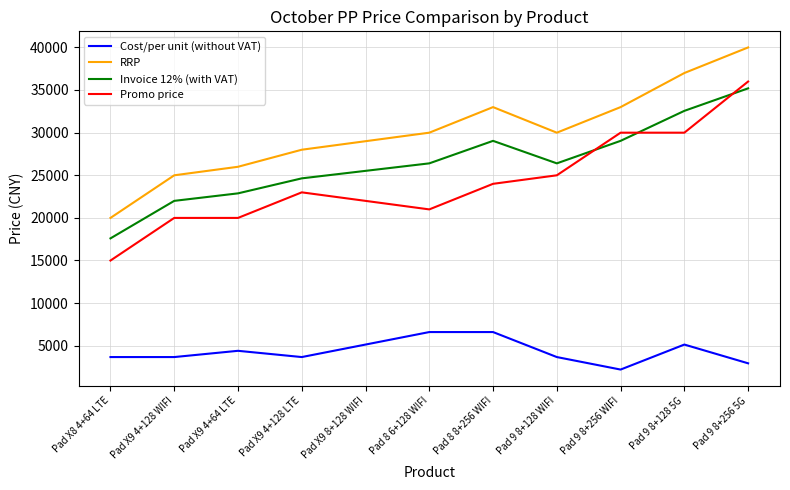

What is the difference between the maximum and second lowest values in the RRP series?

15000.0